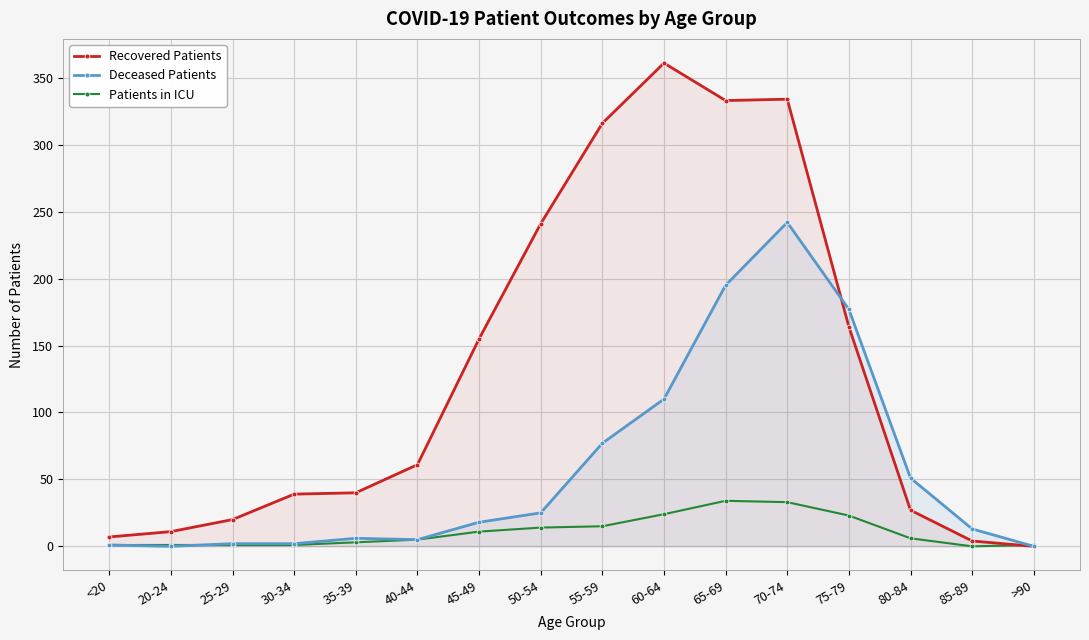

What is the difference between the maximum and minimum values in the Deceased Patients series?

242